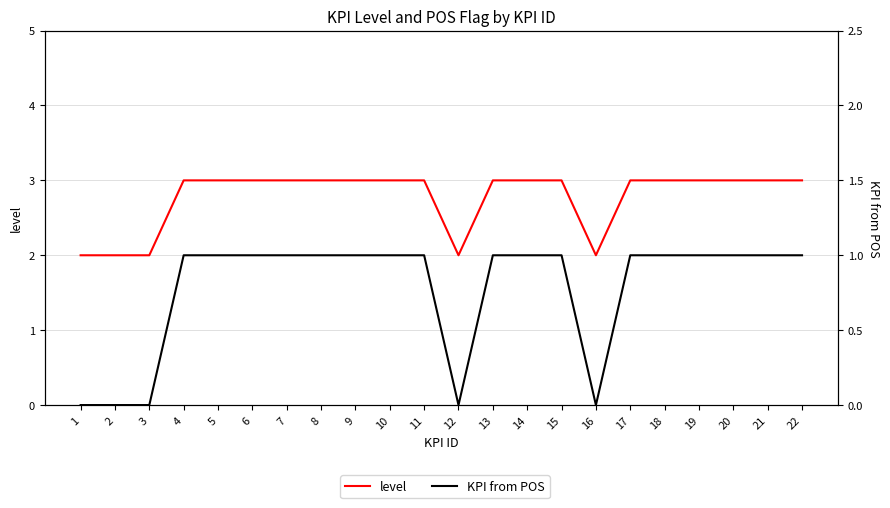

Reading left to right, extract all data points from this chart.

level: 1=2	2=2	3=2	4=3	5=3	6=3	7=3	8=3	9=3	10=3	11=3	12=2	13=3	14=3	15=3	16=2	17=3	18=3	19=3	20=3	21=3	22=3
KPI from POS: 1=0	2=0	3=0	4=1	5=1	6=1	7=1	8=1	9=1	10=1	11=1	12=0	13=1	14=1	15=1	16=0	17=1	18=1	19=1	20=1	21=1	22=1